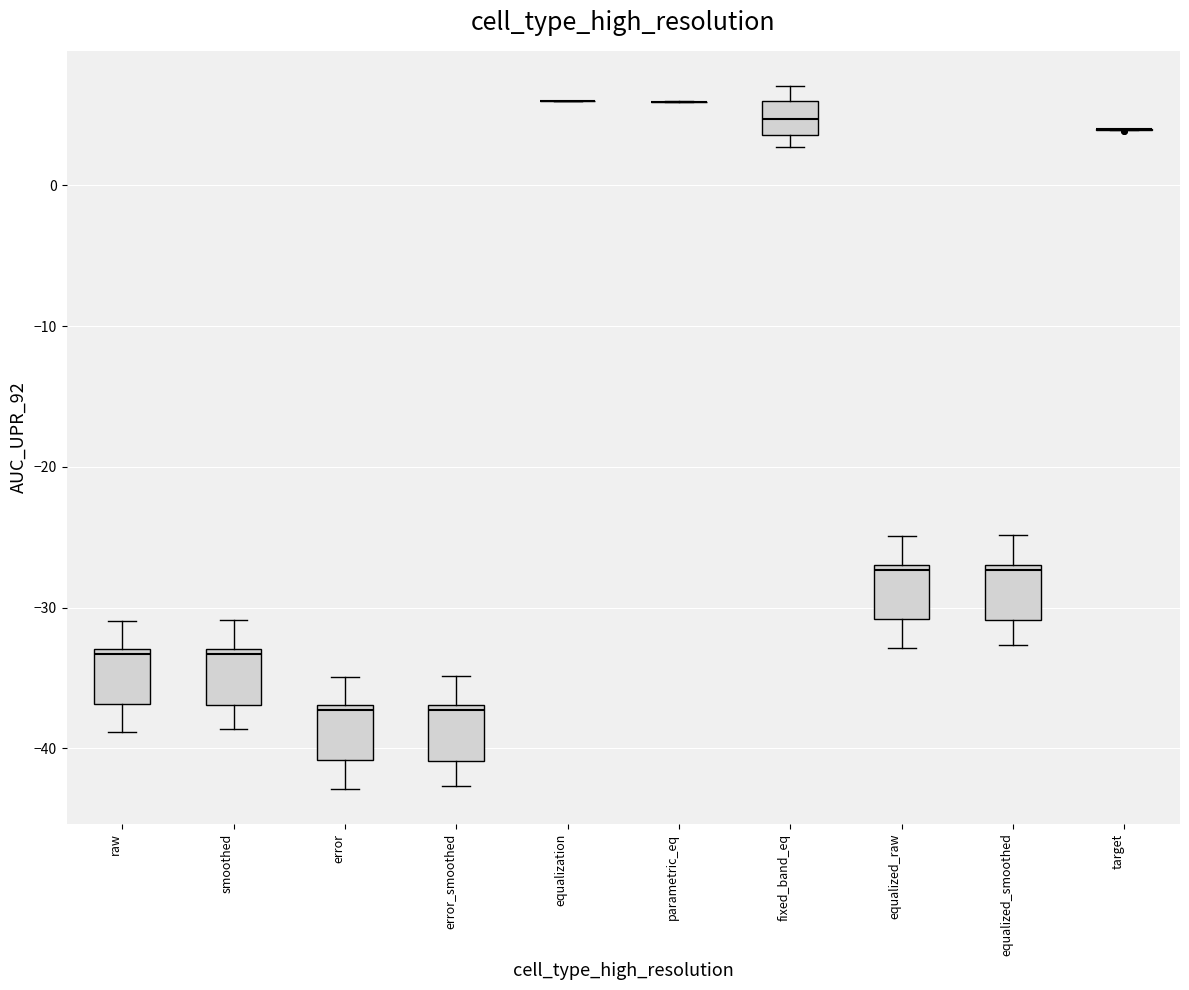

Reading left to right, read every box against the y-axis: the position of its median line, the range the box covers, and the ends of its whiskers. The values are not printed on the chart, so give them approximately, as read against the axis.

raw: median -33 (just below the box's upper edge), box -37 to -33, whiskers -39 to -31
smoothed: median -33 (just below the box's upper edge), box -37 to -33, whiskers -39 to -31
error: median -37 (just below the box's upper edge), box -41 to -37, whiskers -43 to -35
error_smoothed: median -37 (just below the box's upper edge), box -41 to -37, whiskers -43 to -35
equalization: box collapsed to a line at 6, whiskers 6 to 6
parametric_eq: box collapsed to a line at 6, whiskers 6 to 6
fixed_band_eq: median 5, box 4 to 6, whiskers 3 to 7
equalized_raw: median -27 (just below the box's upper edge), box -31 to -27, whiskers -33 to -25
equalized_smoothed: median -27 (just below the box's upper edge), box -31 to -27, whiskers -33 to -25
target: box collapsed to a line at 4, whiskers 4 to 4